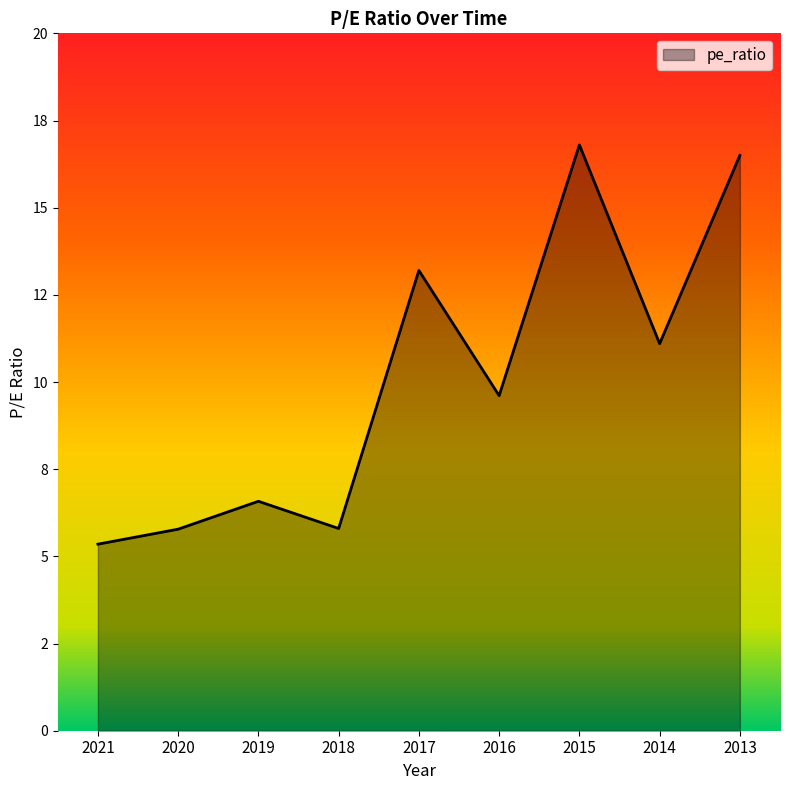

What is the sum of the values at 2014 and 2016?

20.7